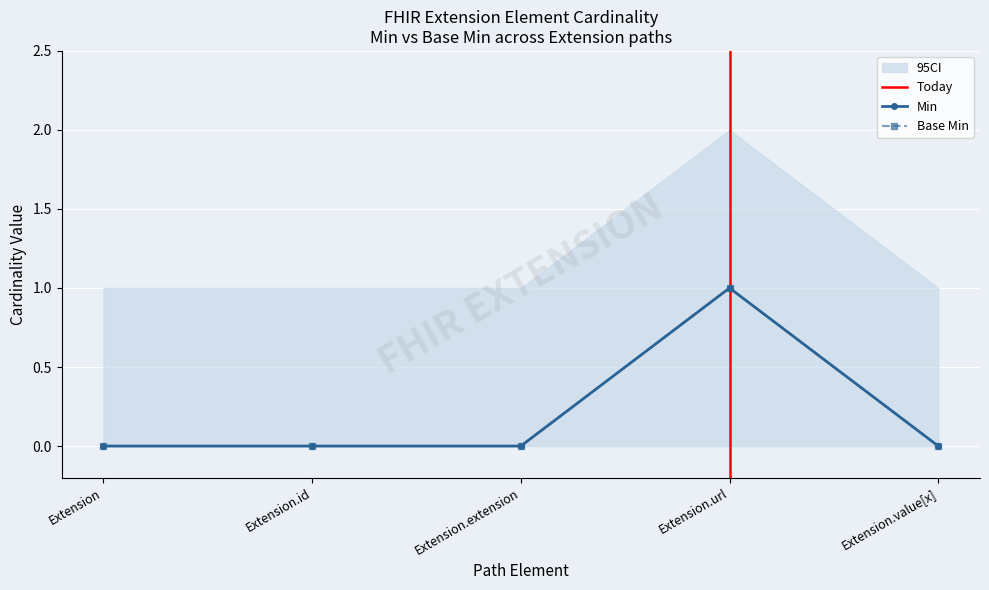

True or false: Min and Base Min cross at least once.

False